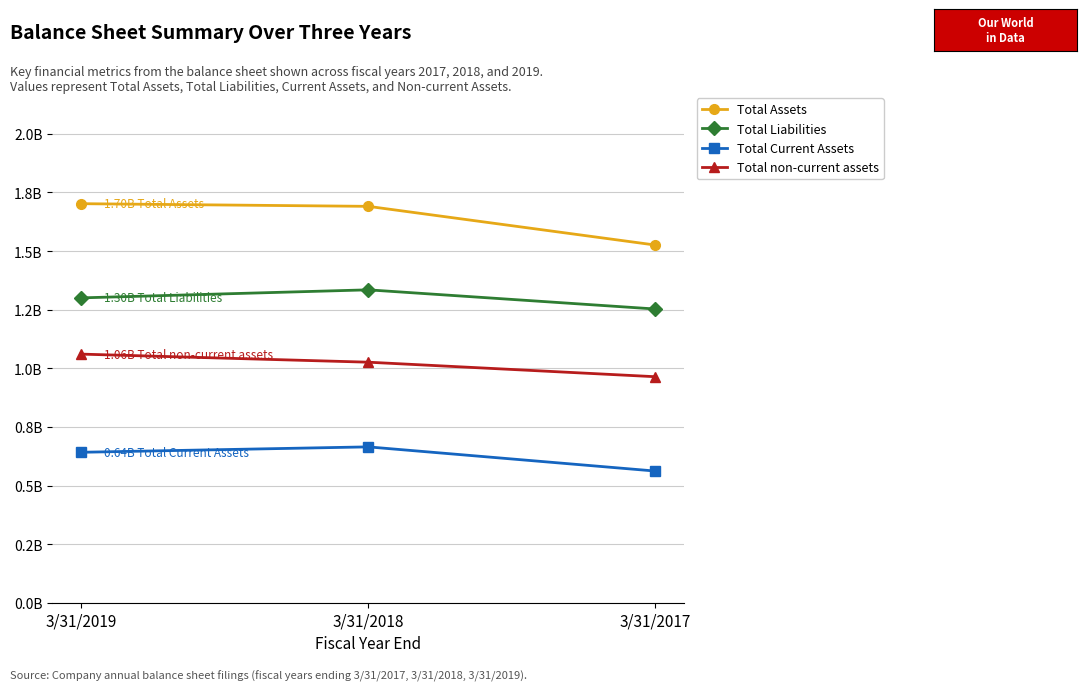

What is the greatest value displayed?

1.7